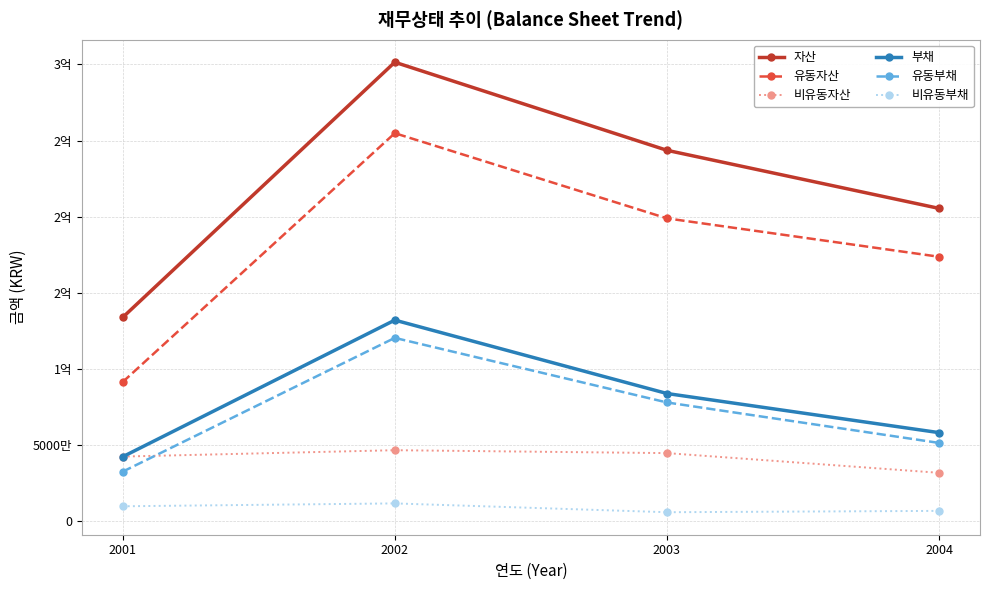

What is the total value across all series at 2001?

352172304